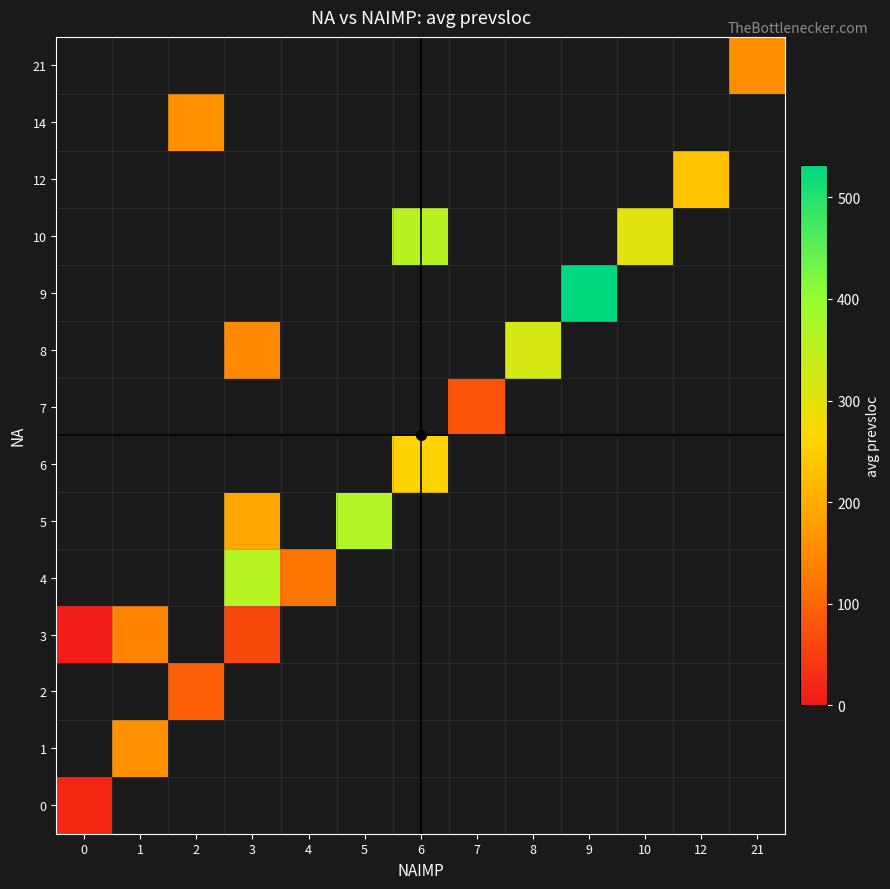

How many positive values does the 14 series have?

1